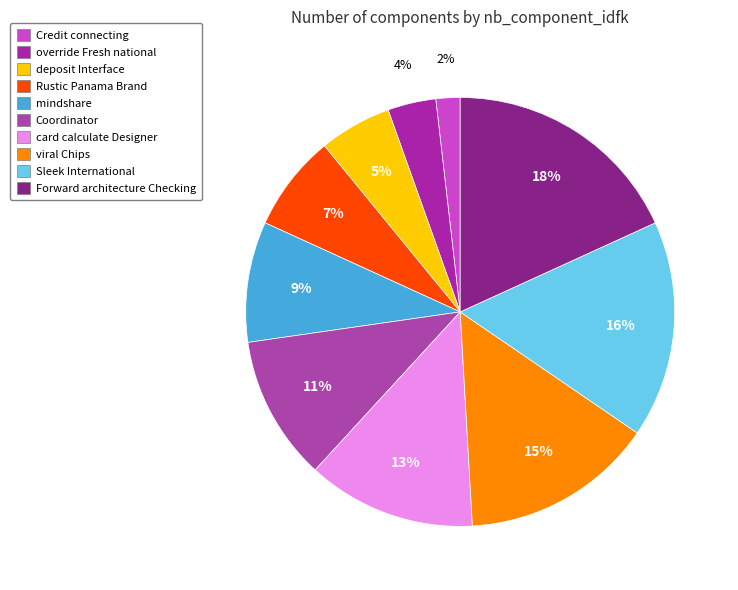

Does Rustic Panama Brand account for over 50% of the chart?

No